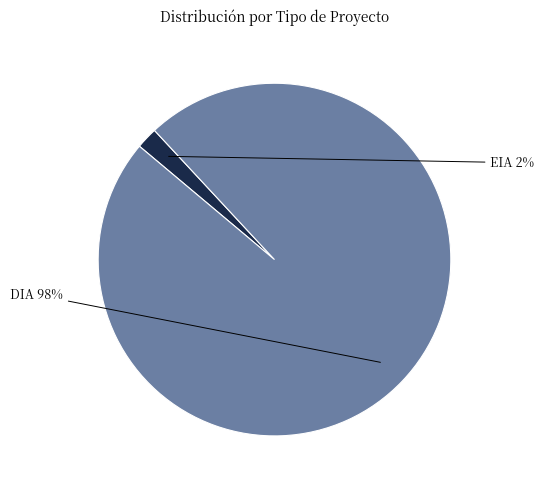

To the nearest percent, what is the average slice percentage?

50%